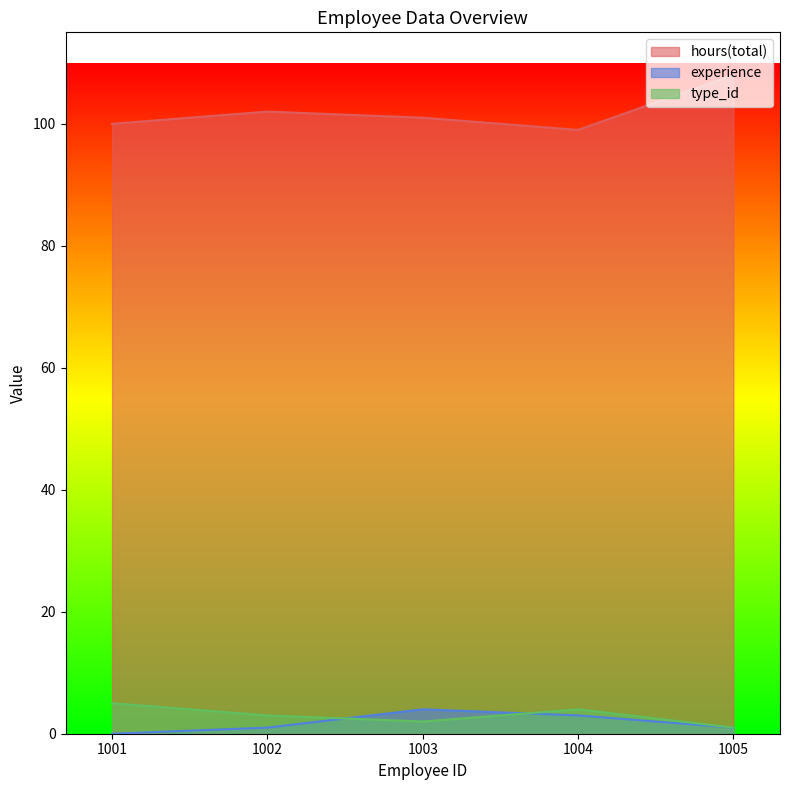

True or false: experience and hours(total) cross at least once.

False